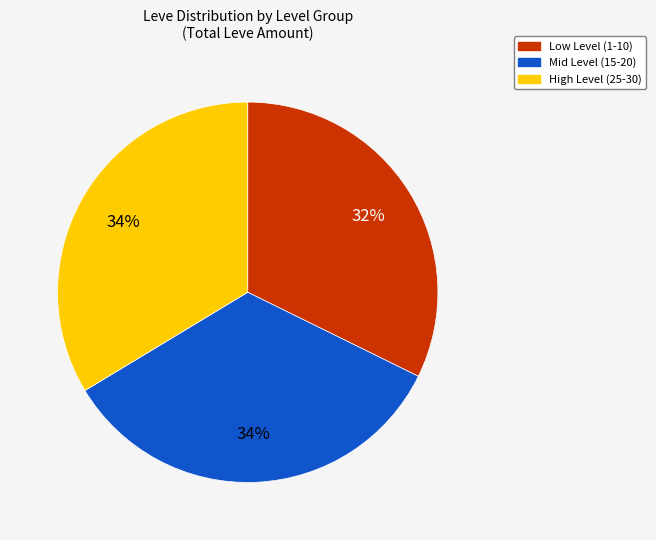

Combined, do High Level (25-30) and Mid Level (15-20) account for over 50%?

Yes